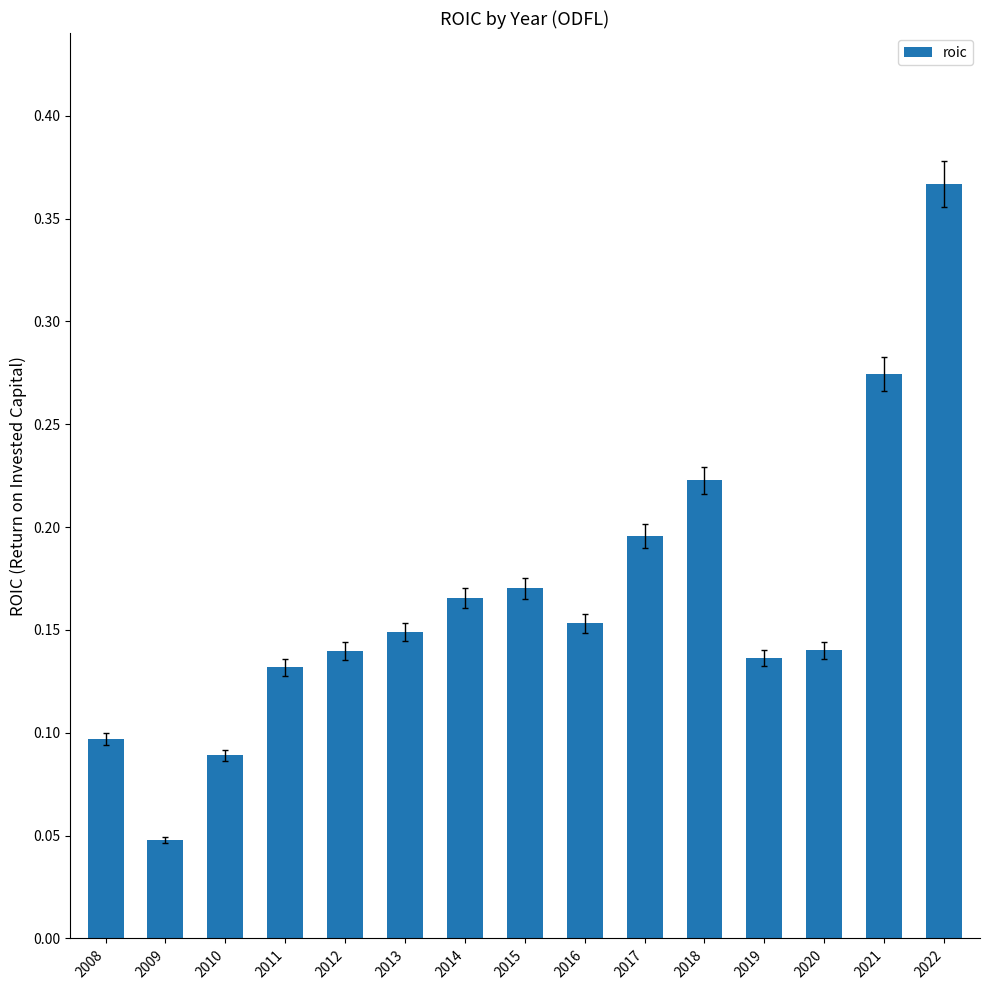

Which category has the lowest value across all series?

2009